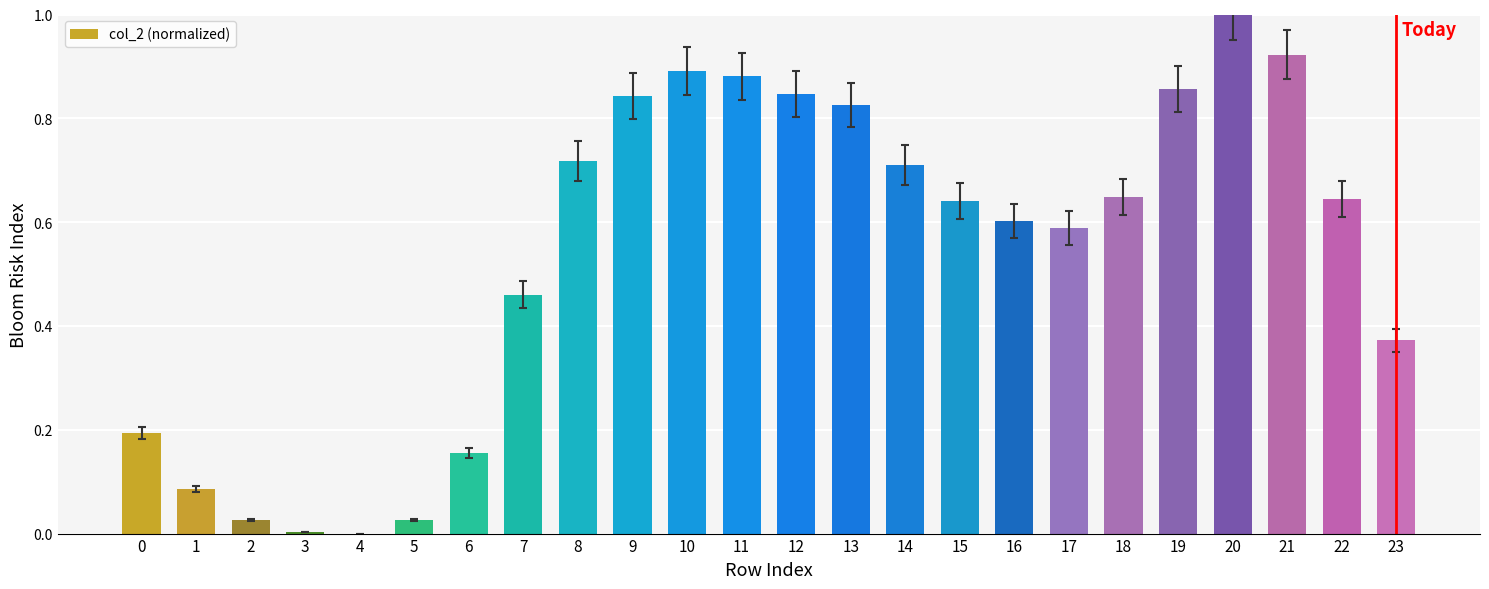

Are the bars horizontal?

No